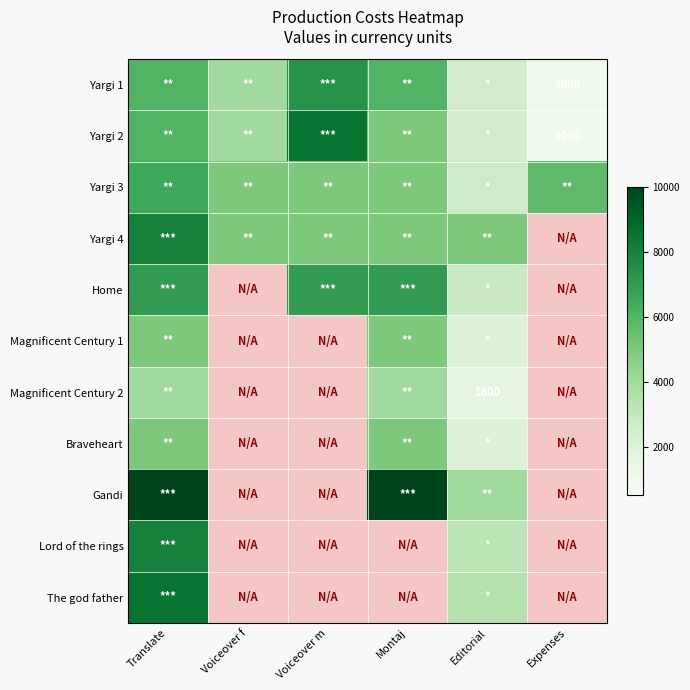

What is the difference between the maximum and minimum values in the Yargi 2 series?

7500.0